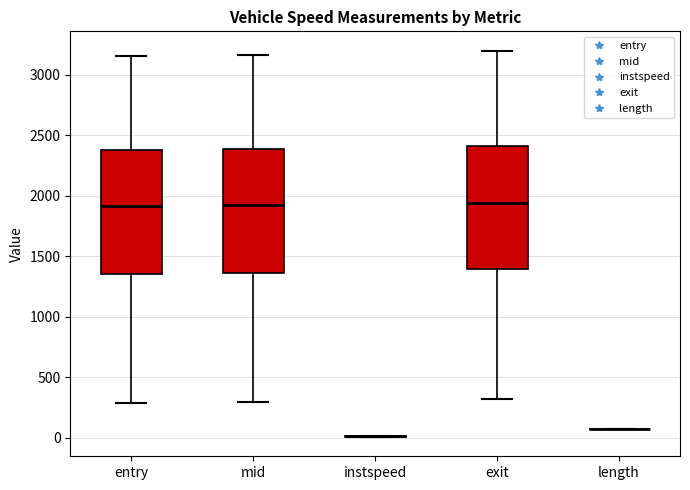

Reading left to right, transcribe this box plot: for each box, give where its median line is, the range the box spans, and where its two whiskers end, as read against the y-axis. The values are not printed on the chart, so give them approximately, as read against the axis.

entry: median 1900, box 1350 to 2400, whiskers 300 to 3150
mid: median 1900, box 1350 to 2400, whiskers 300 to 3150
instspeed: box collapsed to a line at 0, whiskers 0 to 0
exit: median 1950, box 1400 to 2400, whiskers 300 to 3200
length: box collapsed to a line at 100, whiskers 100 to 100